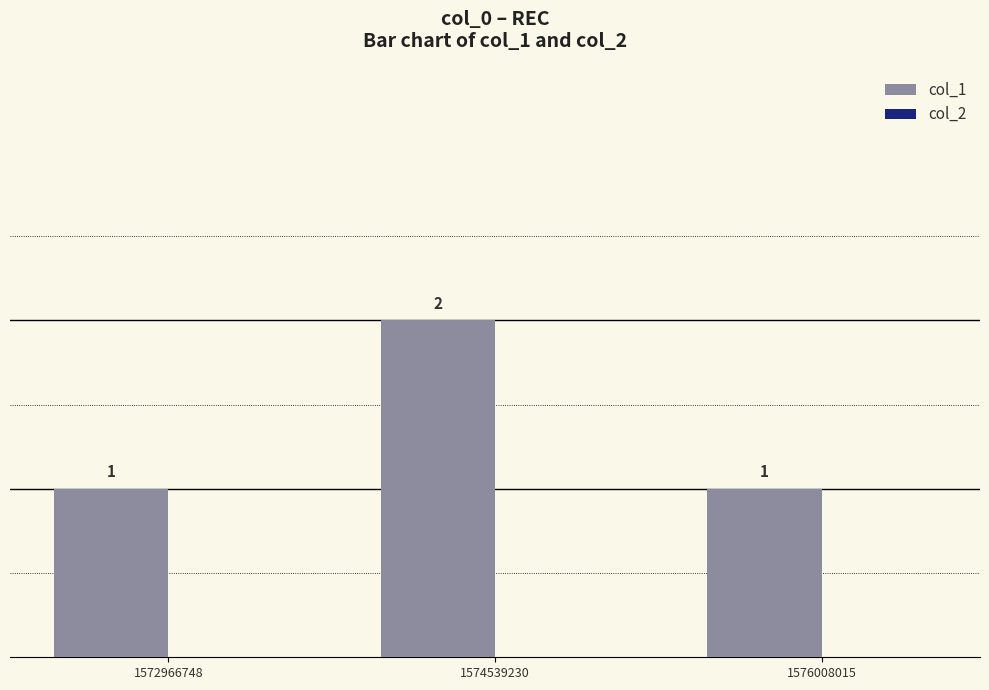

How many values are between 1 and 2?

3